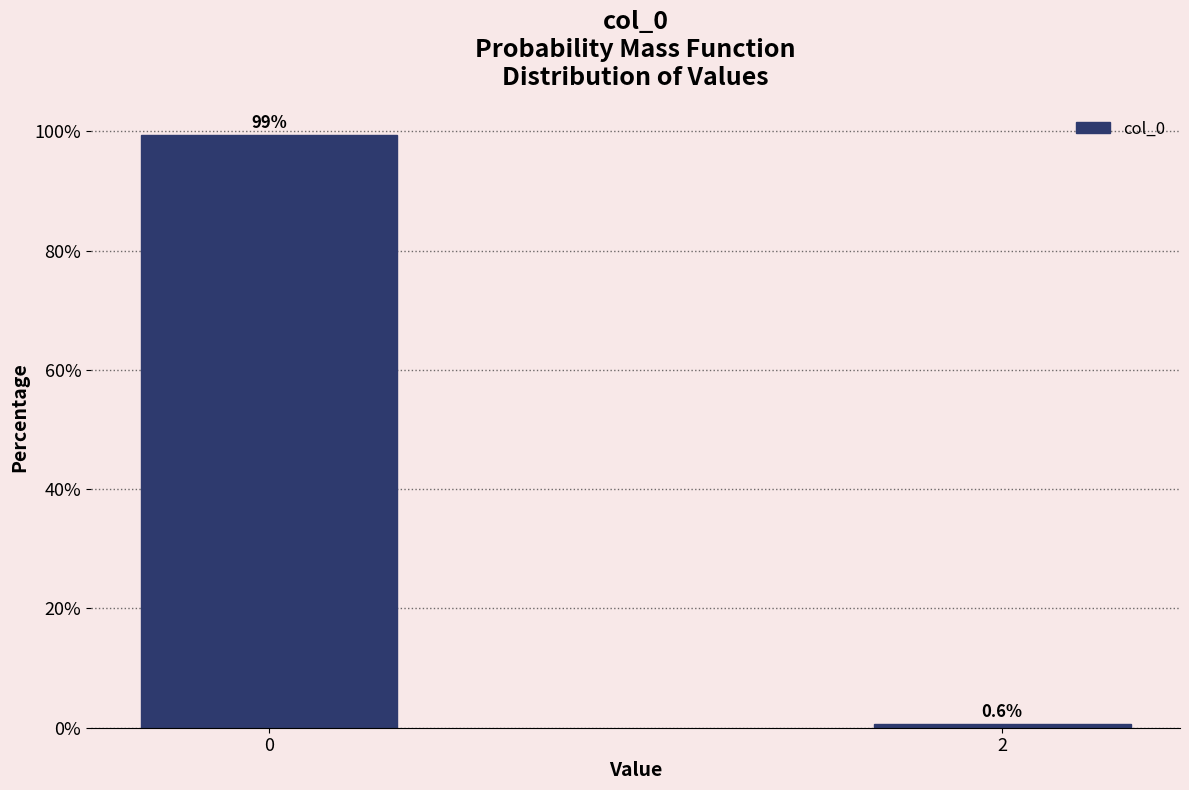

Reading left to right, what are all the values shown in this chart?

99.4	0.6